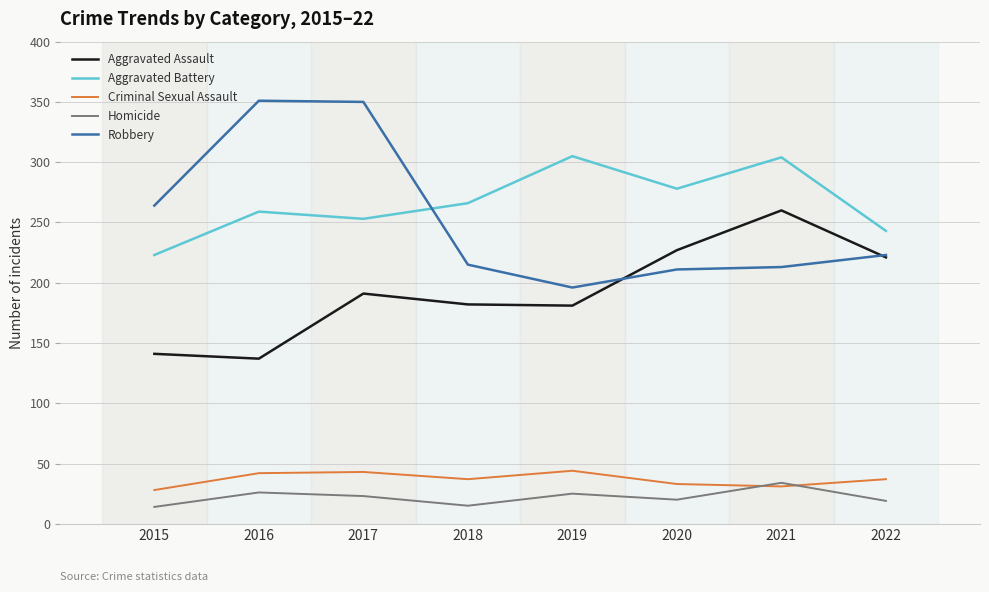

Is the value of Robbery at 2015 greater than the value of Homicide at 2015?

Yes